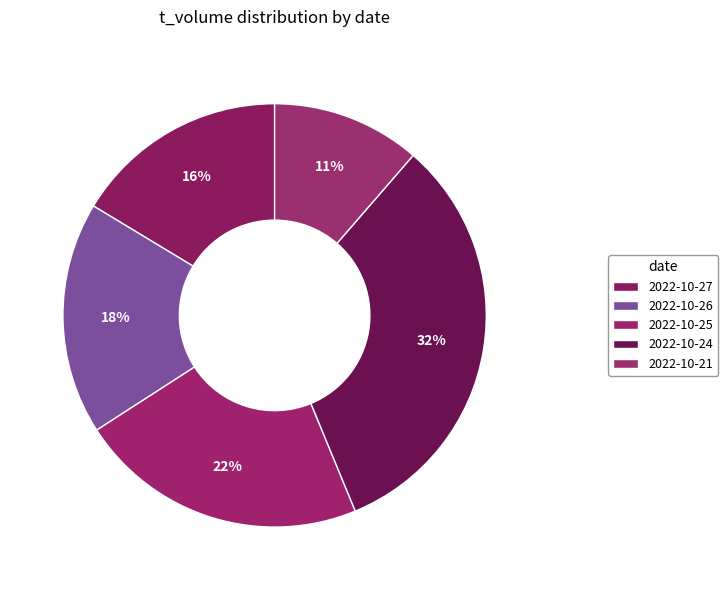

How much of the chart is everything except 2022-10-21?

88.6%